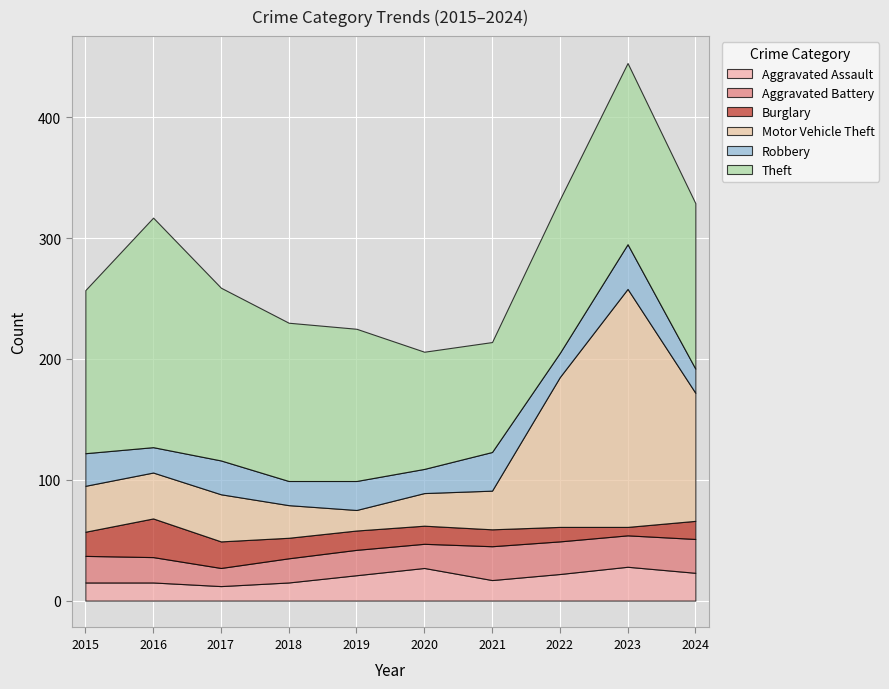

What is the difference between the second highest and minimum values in the Aggravated Assault series?

15